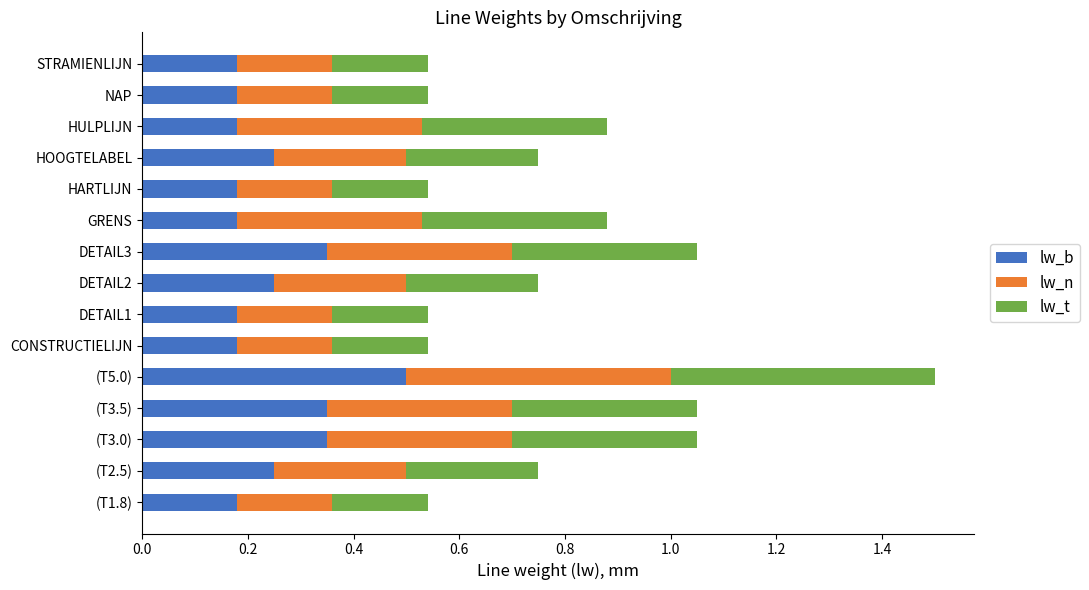

What is the total value across all series at DETAIL3?

1.1